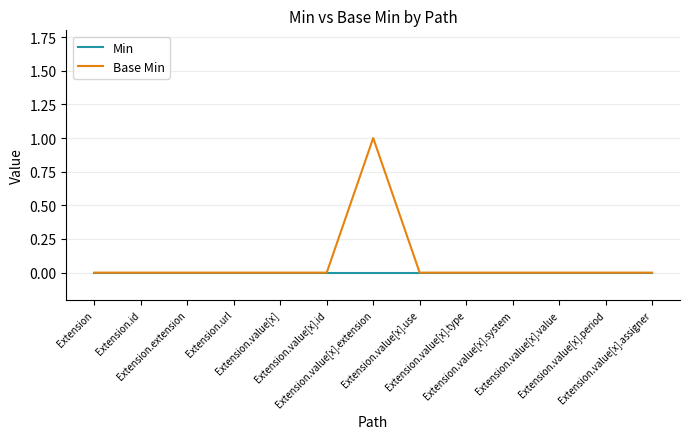

What position from the left is Extension.value[x].value?

11